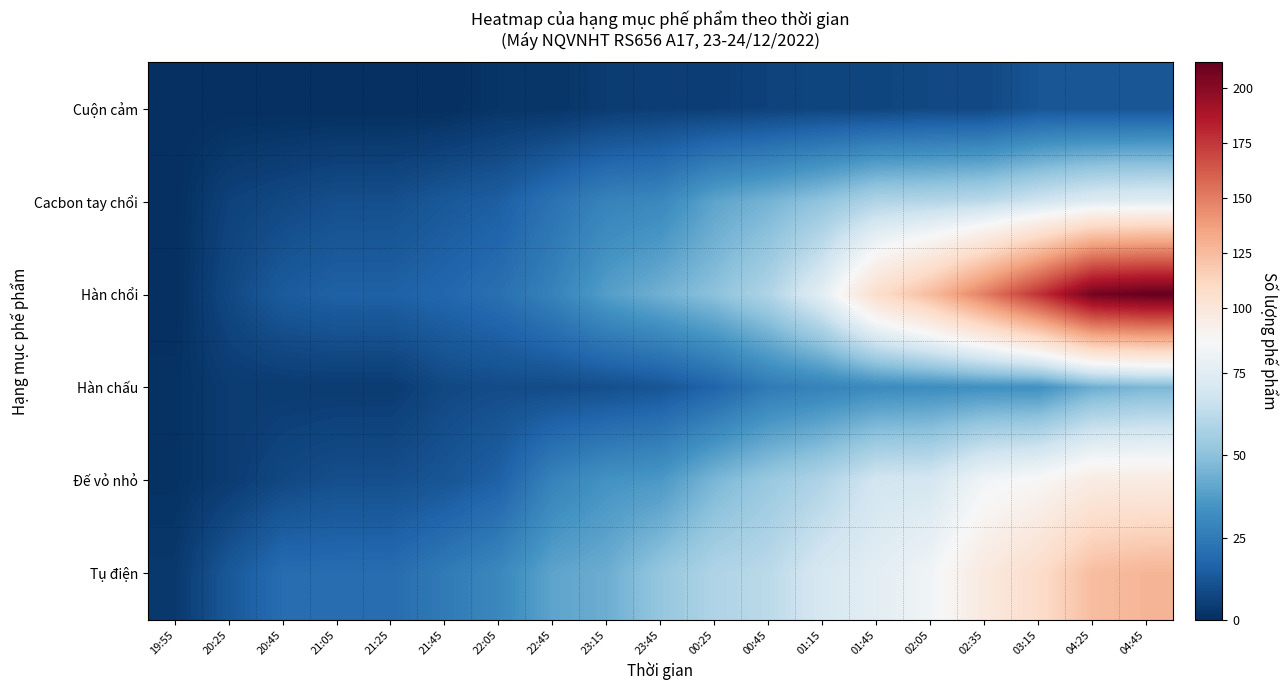

At which category is the sum across all series the highest?

04:45